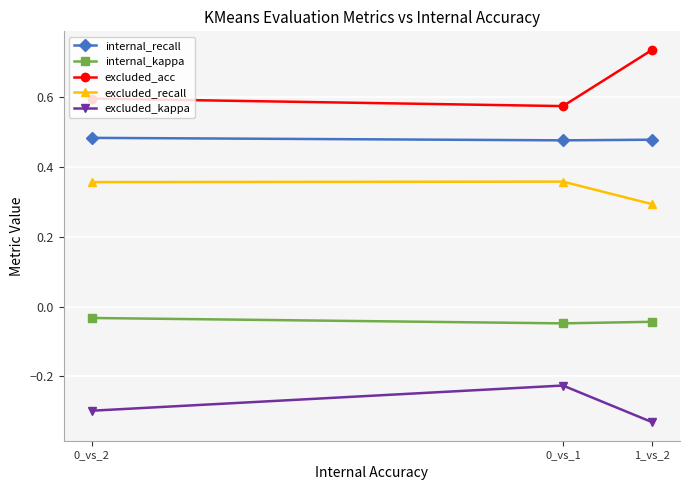

What is the difference between the highest and lowest values at 1_vs_2?

1.1